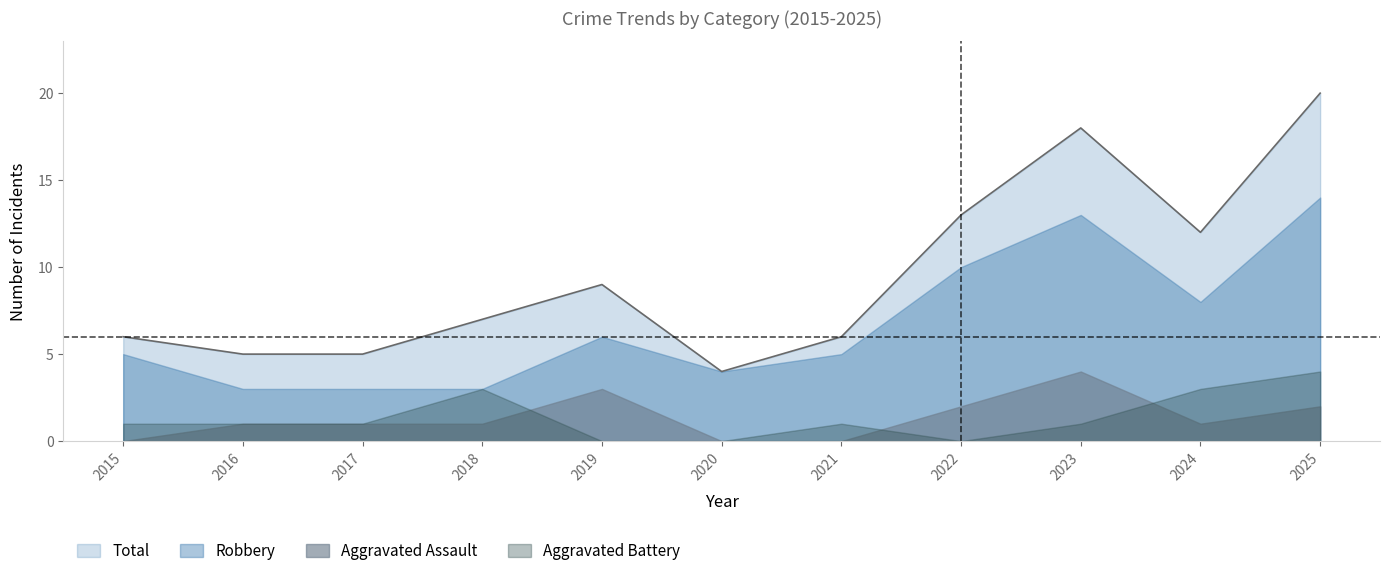

Between 2022 and 2025, which series saw the biggest shift?

Total